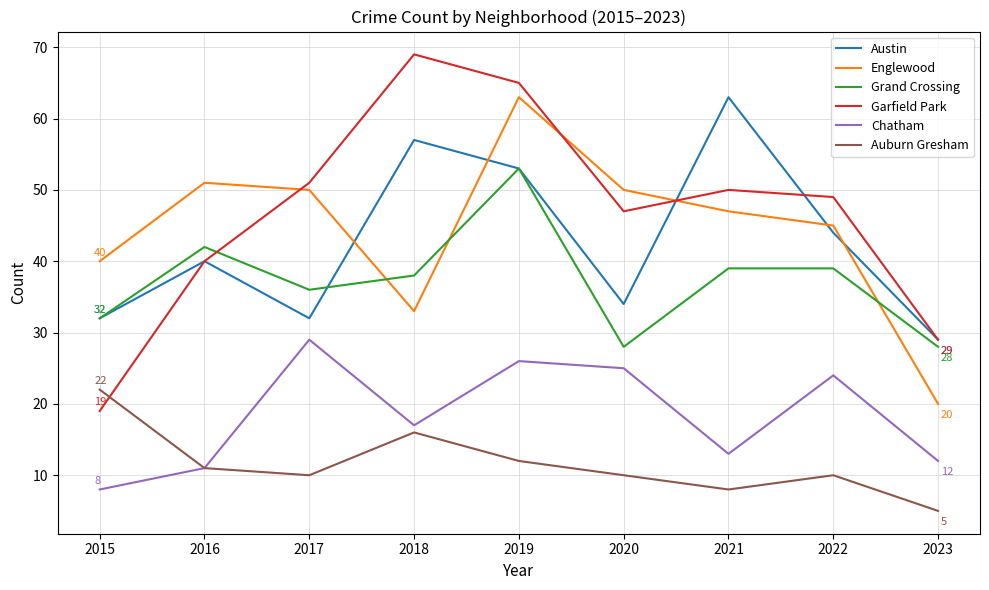

Is the value of Austin at 2023 greater than the value of Auburn Gresham at 2023?

Yes